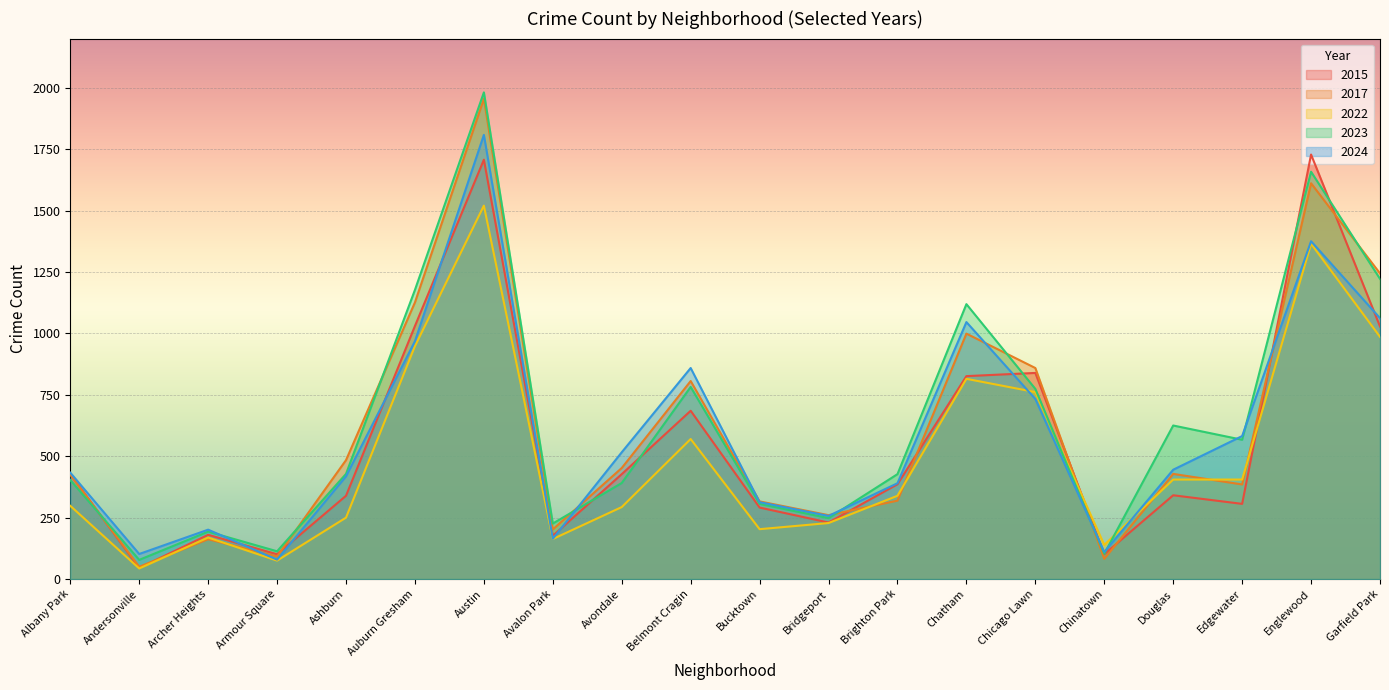

True or false: 2015 and 2023 cross at least once.

True